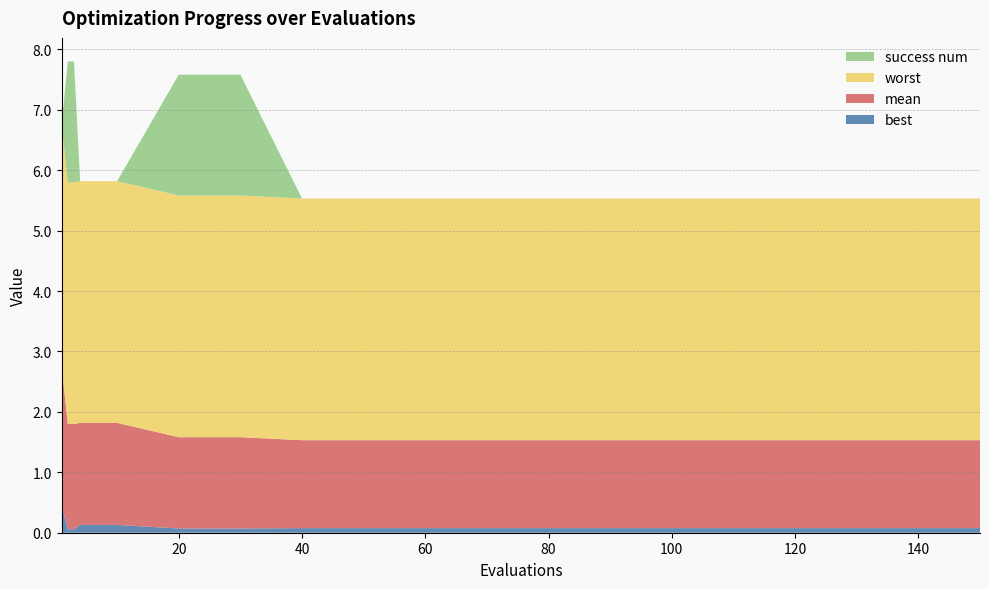

Reading left to right, what are all the values shown in this chart?

best: 1=0.5	2=0.1	3=0.1	4=0.1	5=0.1	6=0.1	7=0.1	8=0.1	9=0.1	10=0.1	20=0.1	30=0.1	40=0.1	50=0.1	60=0.1	70=0.1	80=0.1	90=0.1	100=0.1	150=0.1
mean: 1=2.3	2=1.7	3=1.7	4=1.7	5=1.7	6=1.7	7=1.7	8=1.7	9=1.7	10=1.7	20=1.5	30=1.5	40=1.5	50=1.5	60=1.5	70=1.5	80=1.5	90=1.5	100=1.5	150=1.5
worst: 1=4.0	2=4.0	3=4.0	4=4.0	5=4.0	6=4.0	7=4.0	8=4.0	9=4.0	10=4.0	20=4.0	30=4.0	40=4.0	50=4.0	60=4.0	70=4.0	80=4.0	90=4.0	100=4.0	150=4.0
success num: 1=0.0	2=2.0	3=2.0	4=0.0	5=0.0	6=0.0	7=0.0	8=0.0	9=0.0	10=0.0	20=2.0	30=2.0	40=0.0	50=0.0	60=0.0	70=0.0	80=0.0	90=0.0	100=0.0	150=0.0